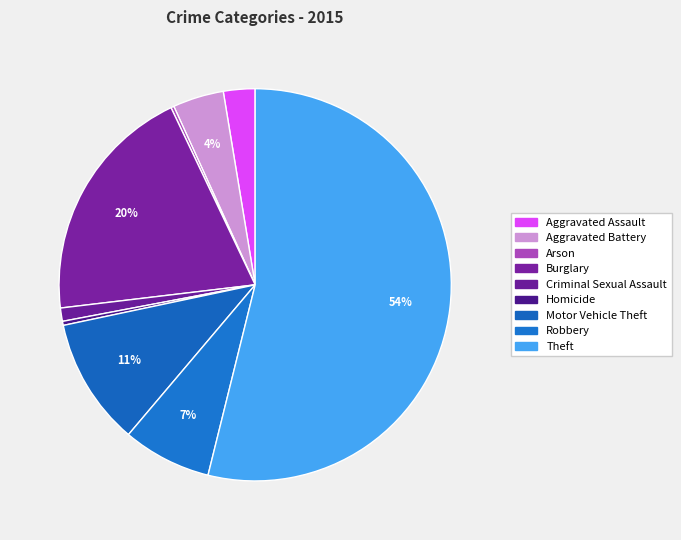

To the nearest percent, what is the difference between the largest and smallest slice percentages?

54%